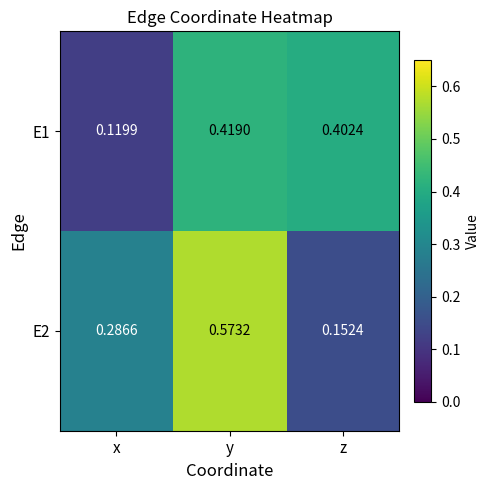

At which label is E1 closest to 0?

x